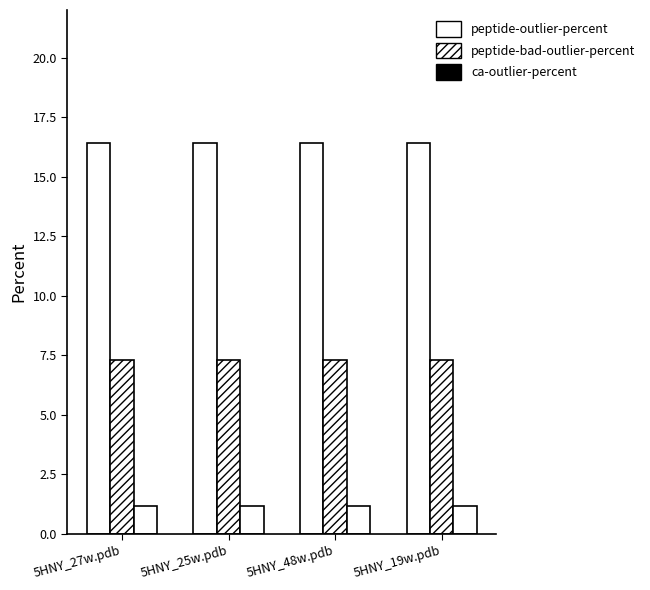

Between 5HNY_27w.pdb and 5HNY_25w.pdb, which is larger?

5HNY_27w.pdb